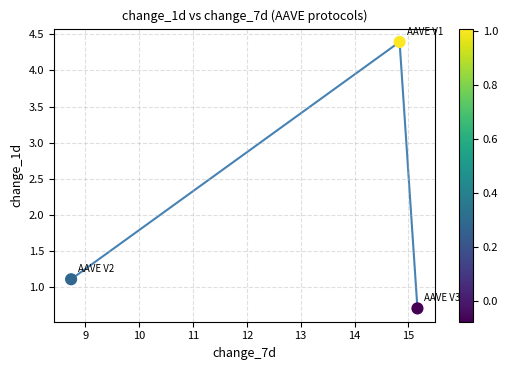

What is the range of X values (max minus min)?

6.4